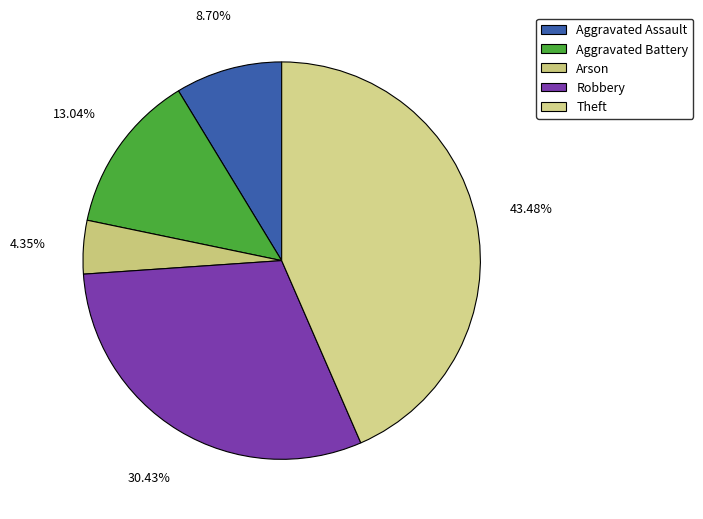

Approximately how many times larger is the value at Aggravated Assault compared to Arson?

2.0